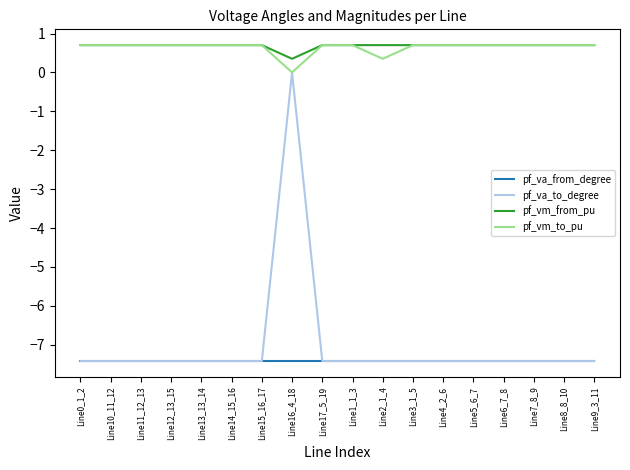

True or false: pf_vm_from_pu and pf_va_from_degree cross at least once.

False